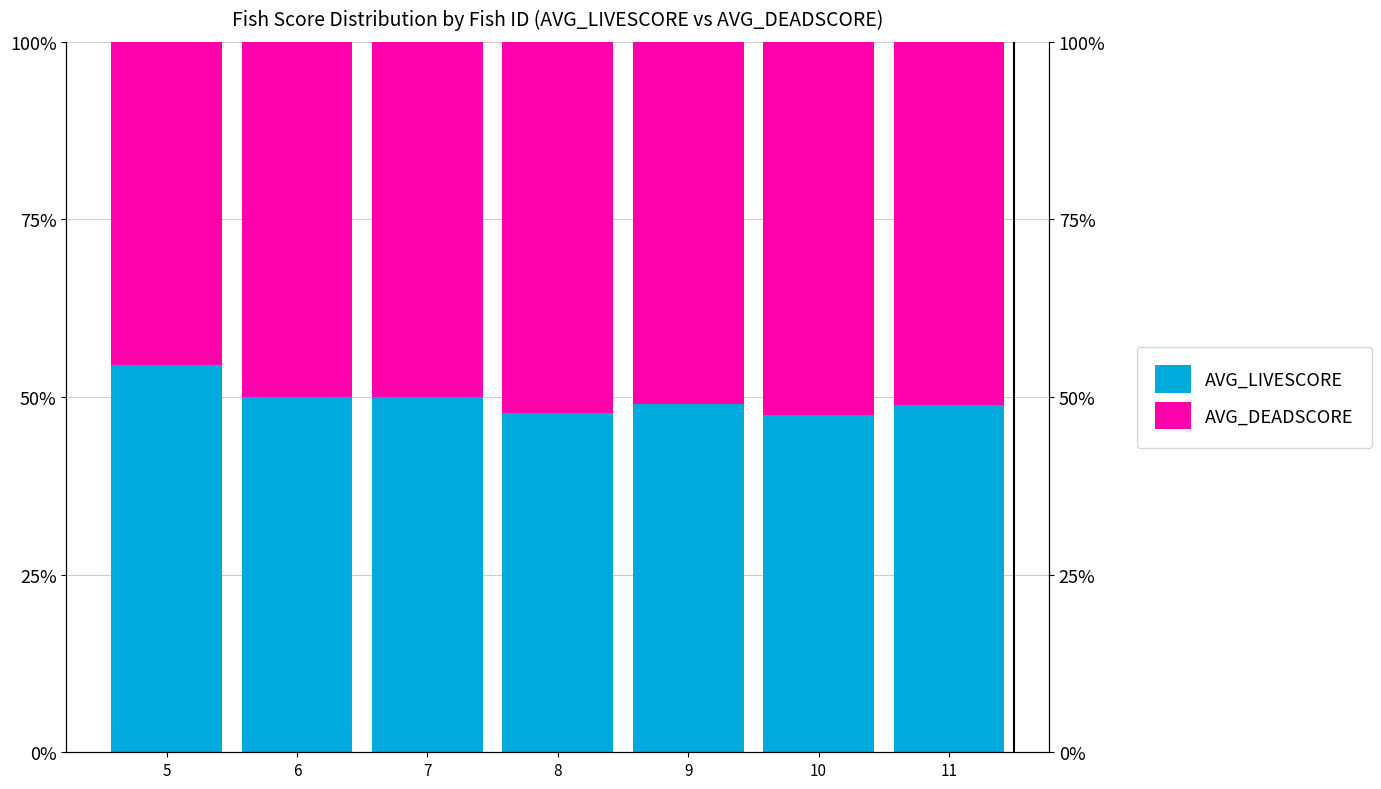

Which series has the widest spread of values?

AVG_LIVESCORE